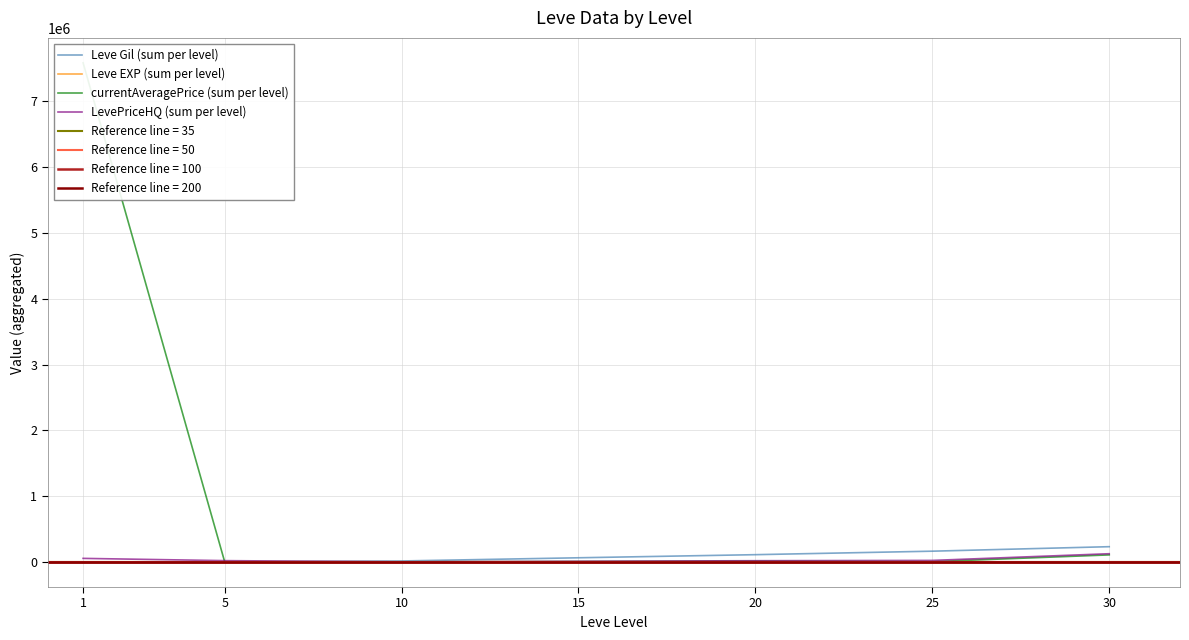

Is the value of Leve Gil (sum per level) at 15 greater than the value of Leve EXP (sum per level) at 20?

Yes